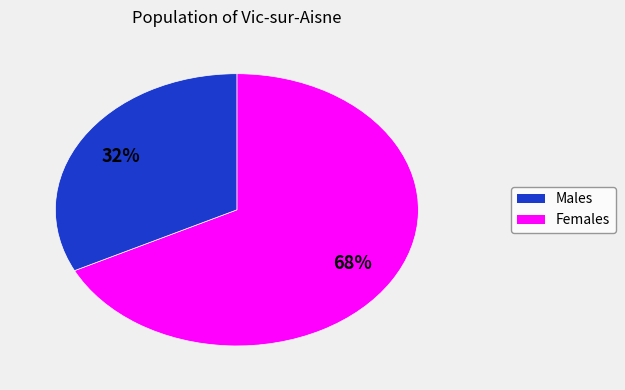

To the nearest percent, what is the average slice percentage?

50%